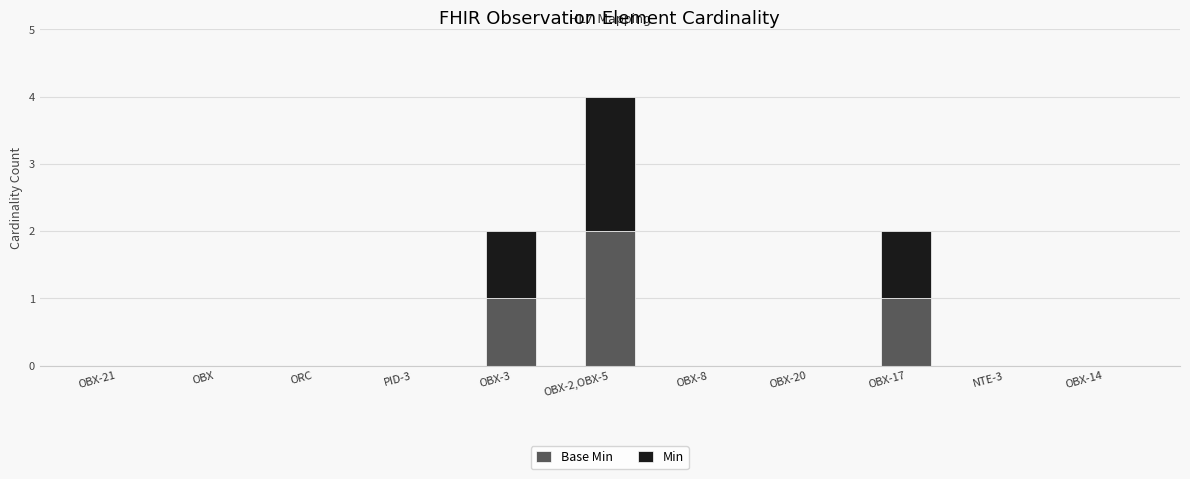

What are all the series names shown in the legend?

Base Min, Min